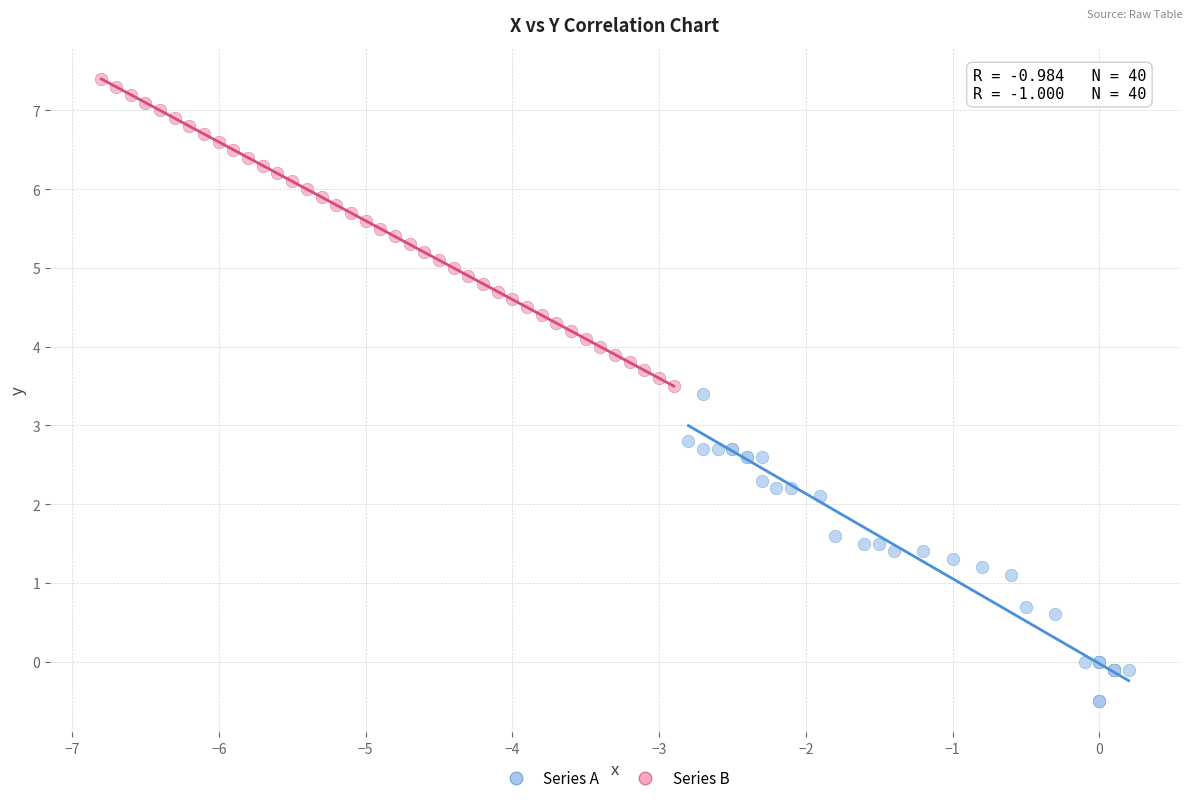

Which series contains the highest Y value?

Series B